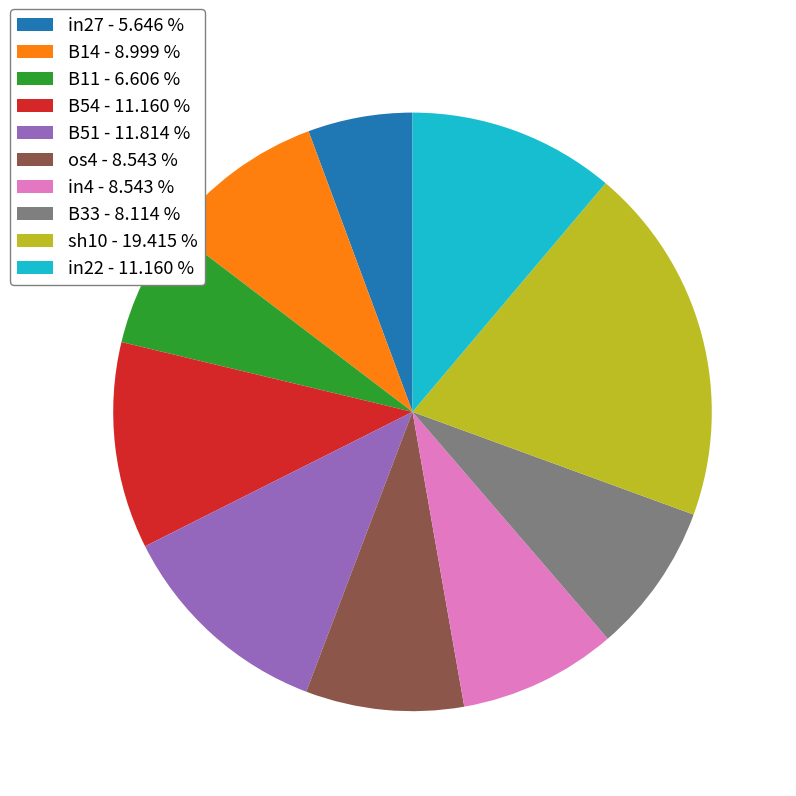

Does any single category account for the majority?

No